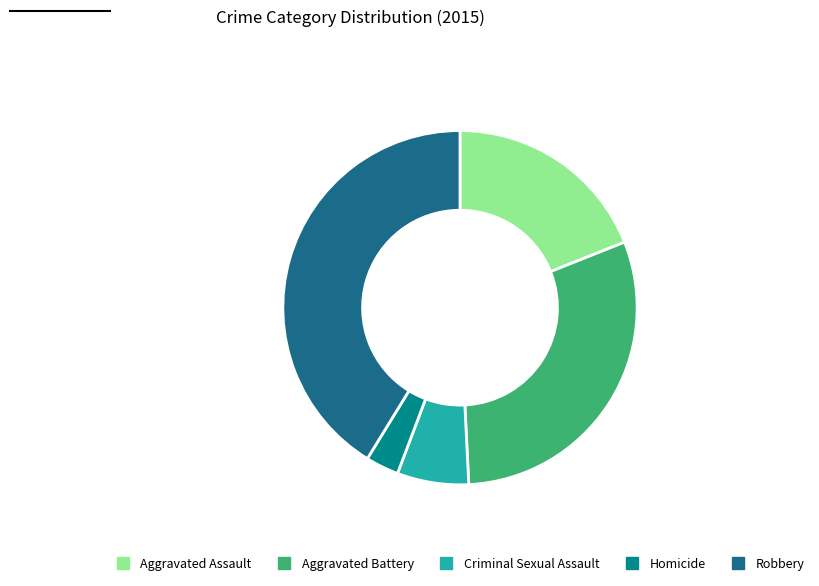

Which slice is the smallest?

Homicide